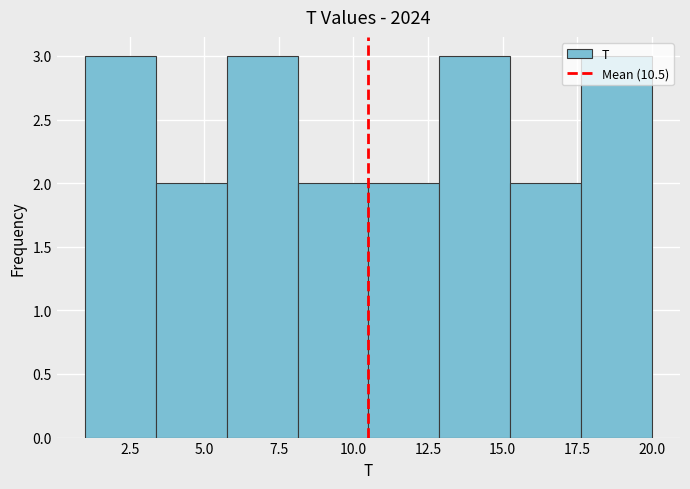

Reading left to right, list every bar in this chart as the range it spans on the x-axis followed by its height. Neither the bar edges nor the heights are printed on the chart, so give them approximately, as read against the axes.

1.0 to 3.5: 3
3.5 to 6.0: 2
6.0 to 8.0: 3
8.0 to 10.5: 2
10.5 to 13.0: 2
13.0 to 15.5: 3
15.5 to 17.5: 2
17.5 to 20.0: 3